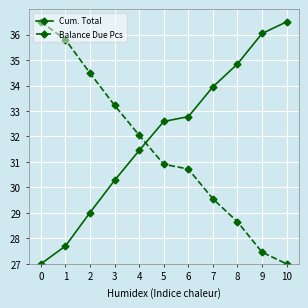

What is the difference between the maximum and minimum values in the Cum. Total series?

9.5